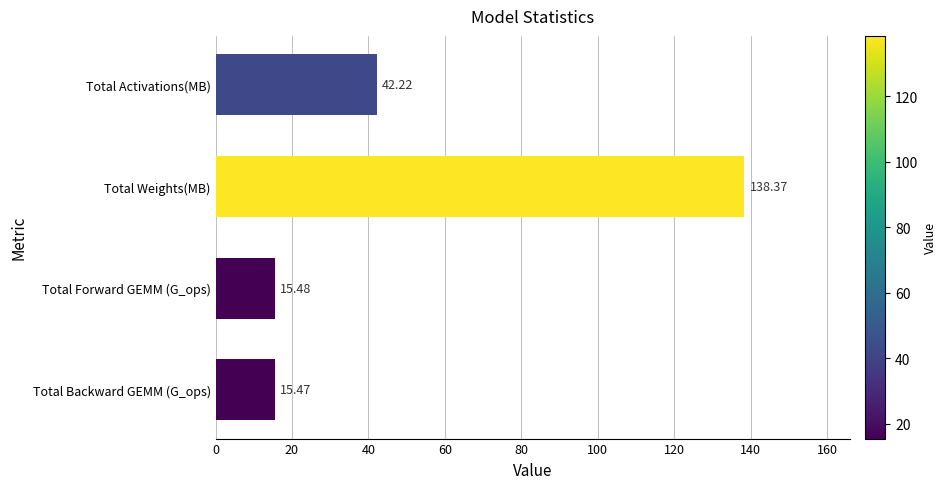

Rank the categories by value from highest to lowest.

Total Weights(MB), Total Activations(MB), Total Forward GEMM (G_ops), Total Backward GEMM (G_ops)